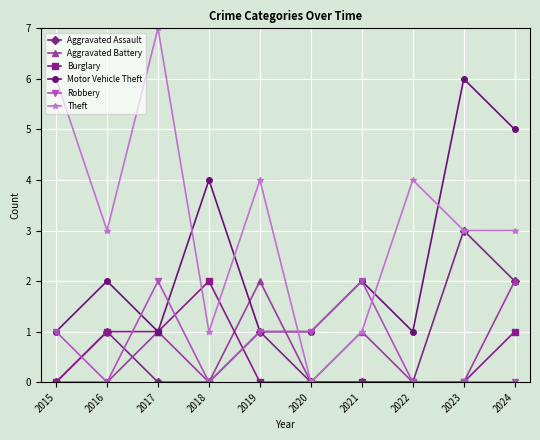

Which series has the largest range (max minus min)?

Theft